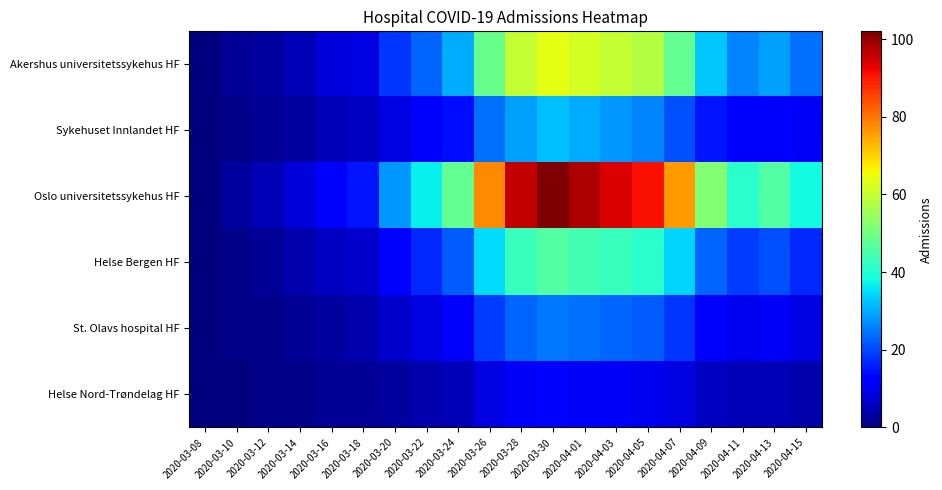

Which series has the widest spread of values?

Oslo universitetssykehus HF